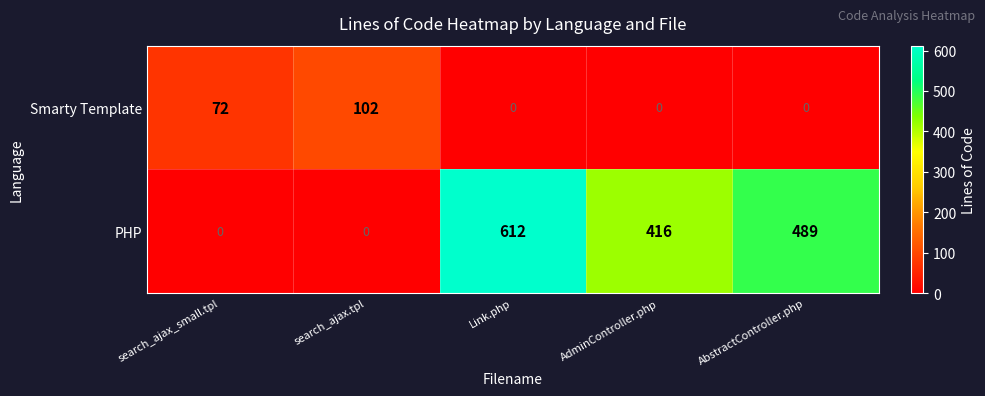

Reading left to right, list all the values displayed in this chart.

Smarty Template: search_ajax_small.tpl=72	search_ajax.tpl=102	Link.php=0	AdminController.php=0	AbstractController.php=0
PHP: search_ajax_small.tpl=0	search_ajax.tpl=0	Link.php=612	AdminController.php=416	AbstractController.php=489